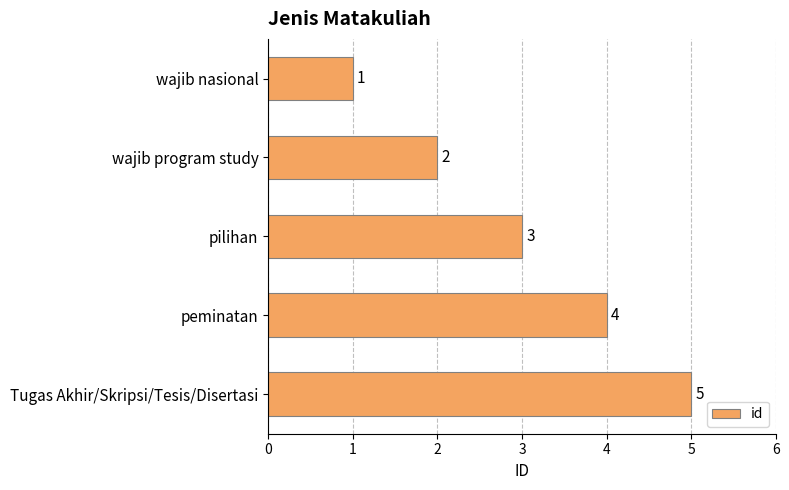

What is the average value?

3